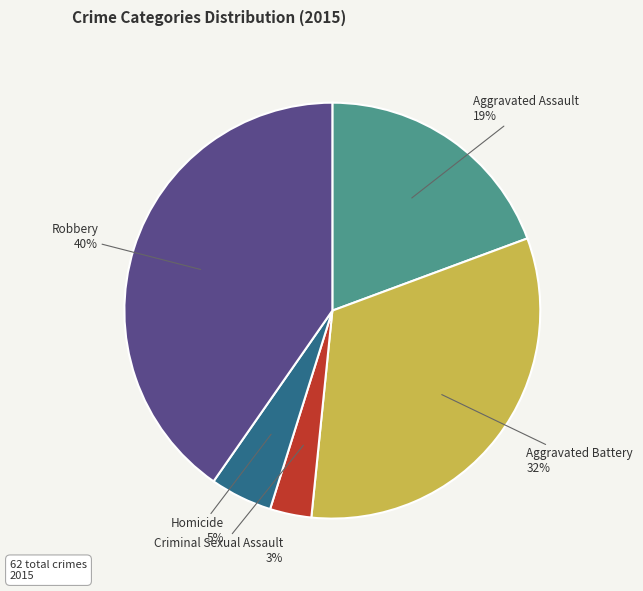

What percentage is the Aggravated Assault slice, to the nearest percent?

19%